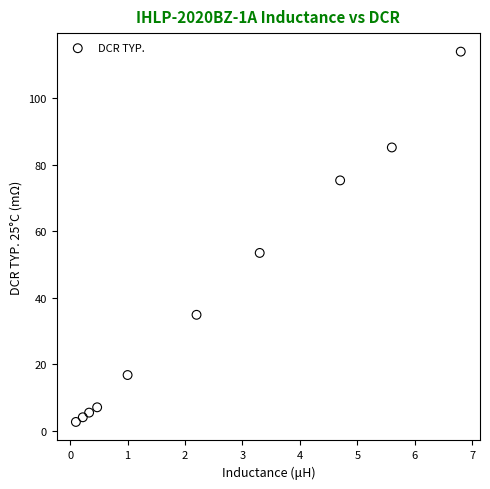

What is the range of Y values (max minus min)?

111.3